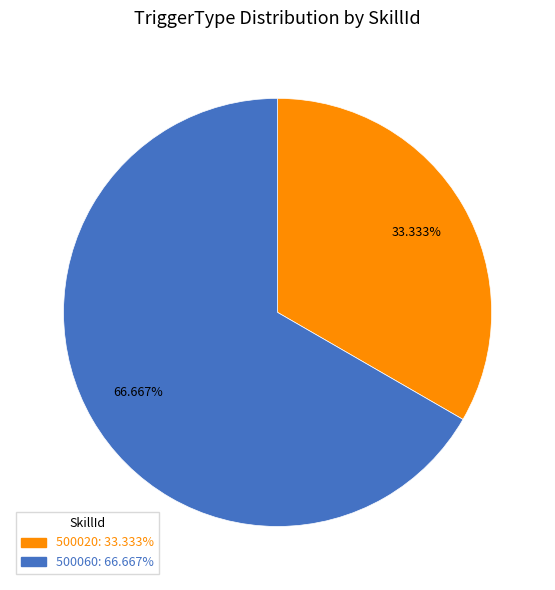

What is the ratio of the value at 500020 to the value at 500060?

0.5